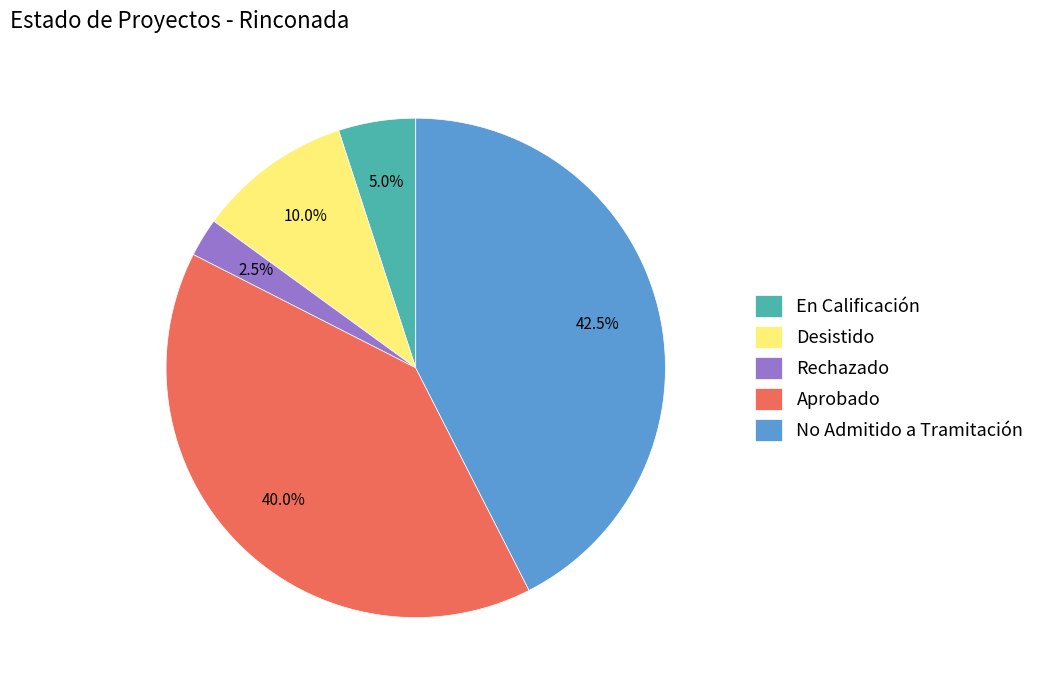

Which category has the biggest portion of the pie?

No Admitido a Tramitación